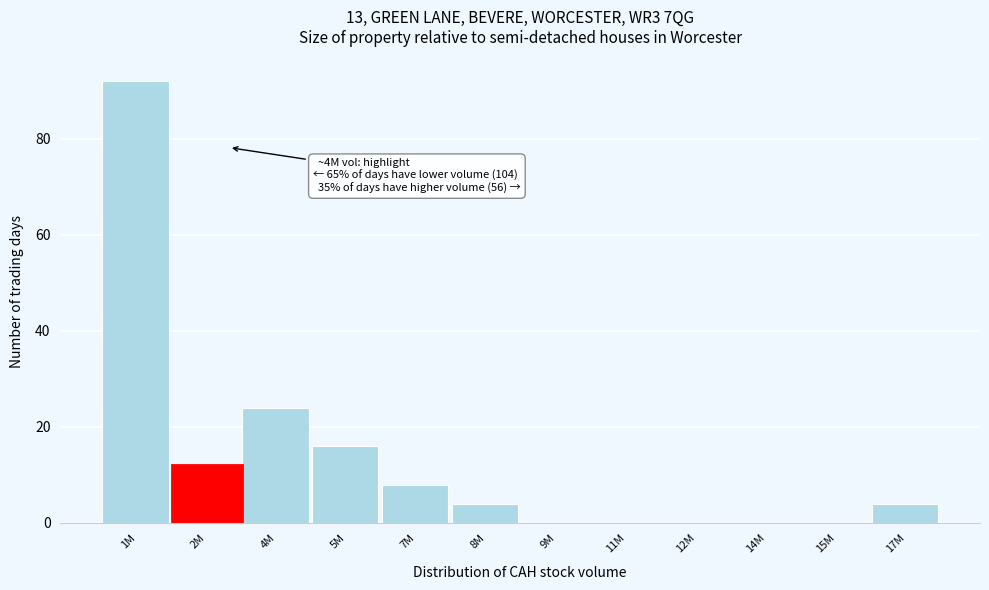

Reading left to right, list all the values displayed in this chart.

1M=92	2M=12	4M=24	5M=16	7M=8	8M=4	9M=0	11M=0	12M=0	14M=0	15M=0	17M=4